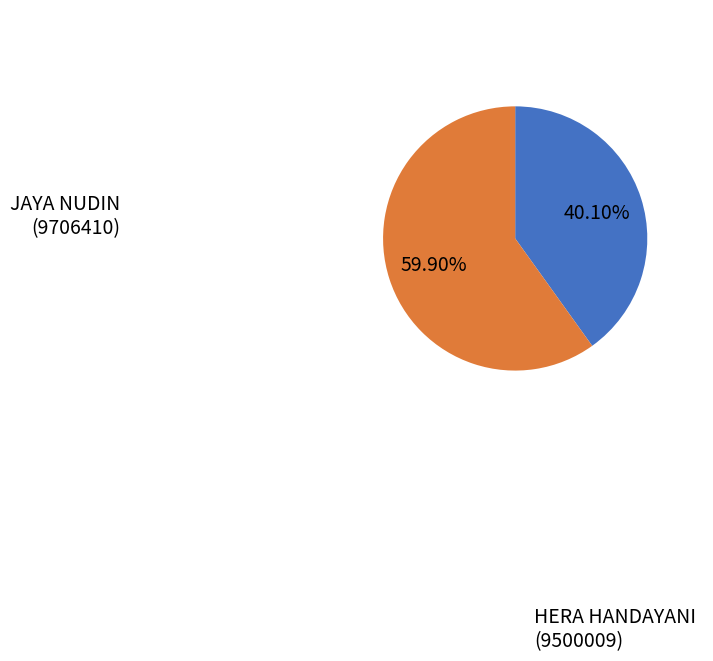

Count the number of slices in the pie.

2